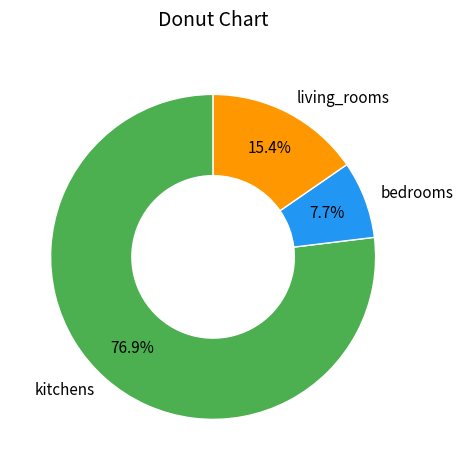

To the nearest percent, what percentage of the pie is kitchens?

77%